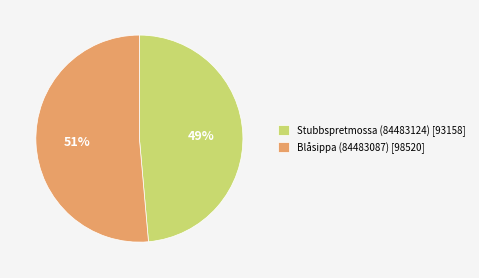

Rank the categories by value from lowest to highest.

Stubbspretmossa (84483124), Blåsippa (84483087)